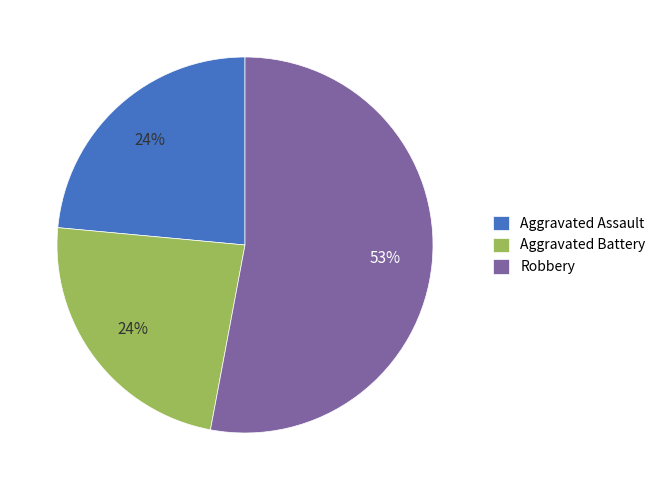

To the nearest percent, what is the difference between the largest and smallest slice percentages?

29%